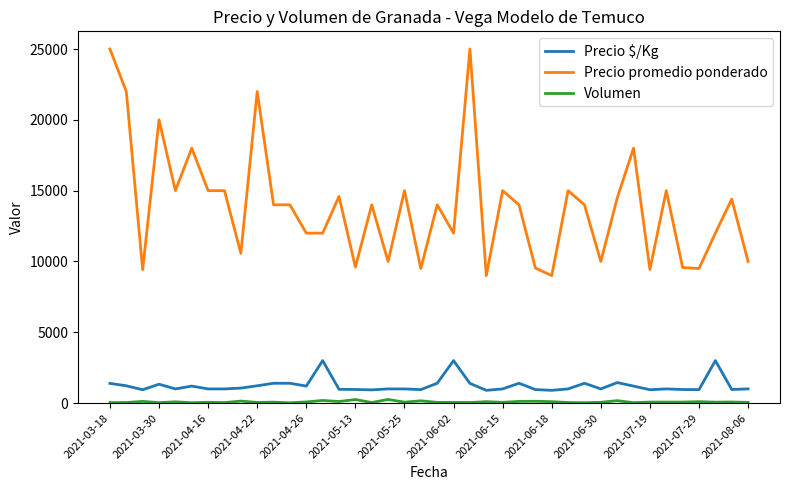

What is the lowest value of the Precio $/Kg series?

900